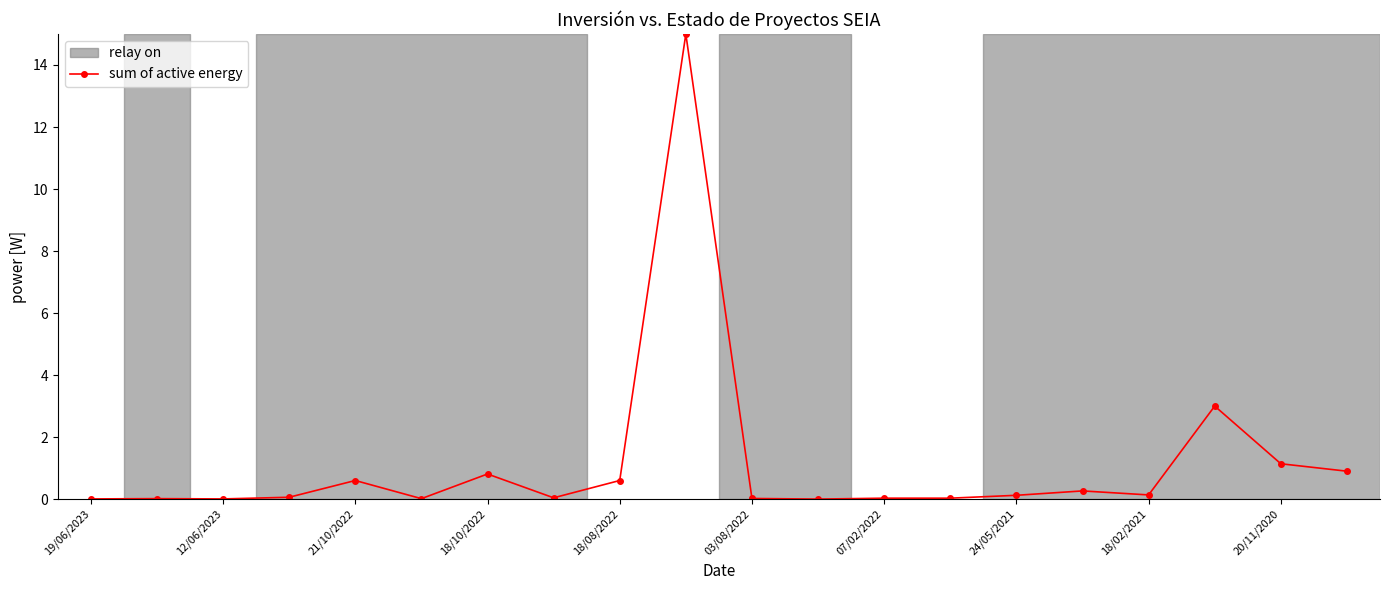

True or false: the data has more than 1 interior local peaks.

True